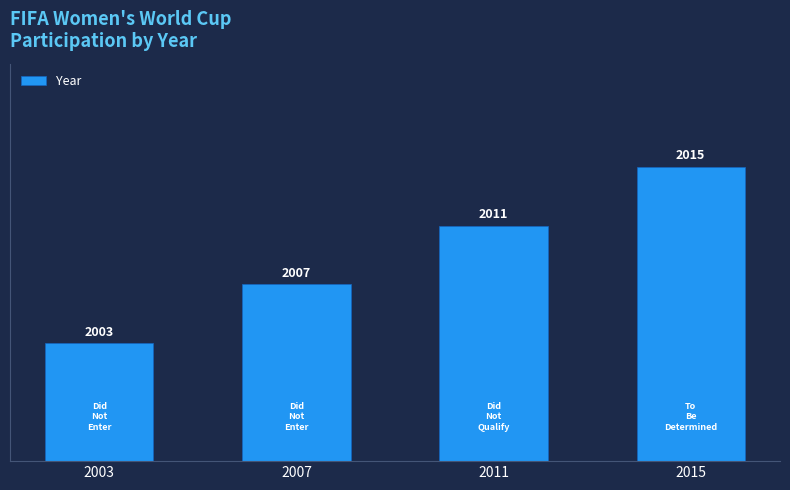

Approximately how many times larger is the value at 2003 compared to 2011?

0.5